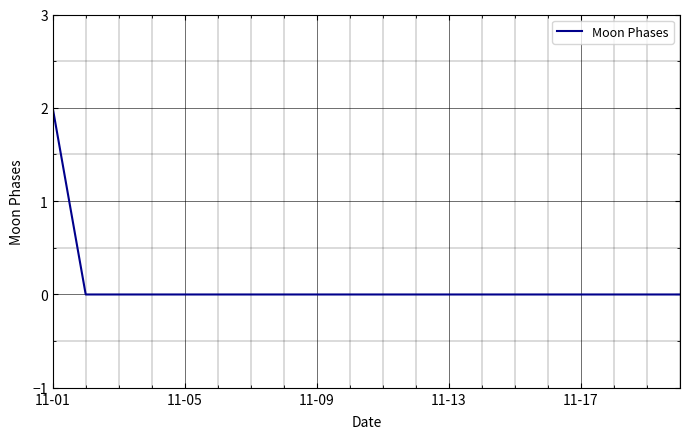

How many lines are shown in the chart?

1